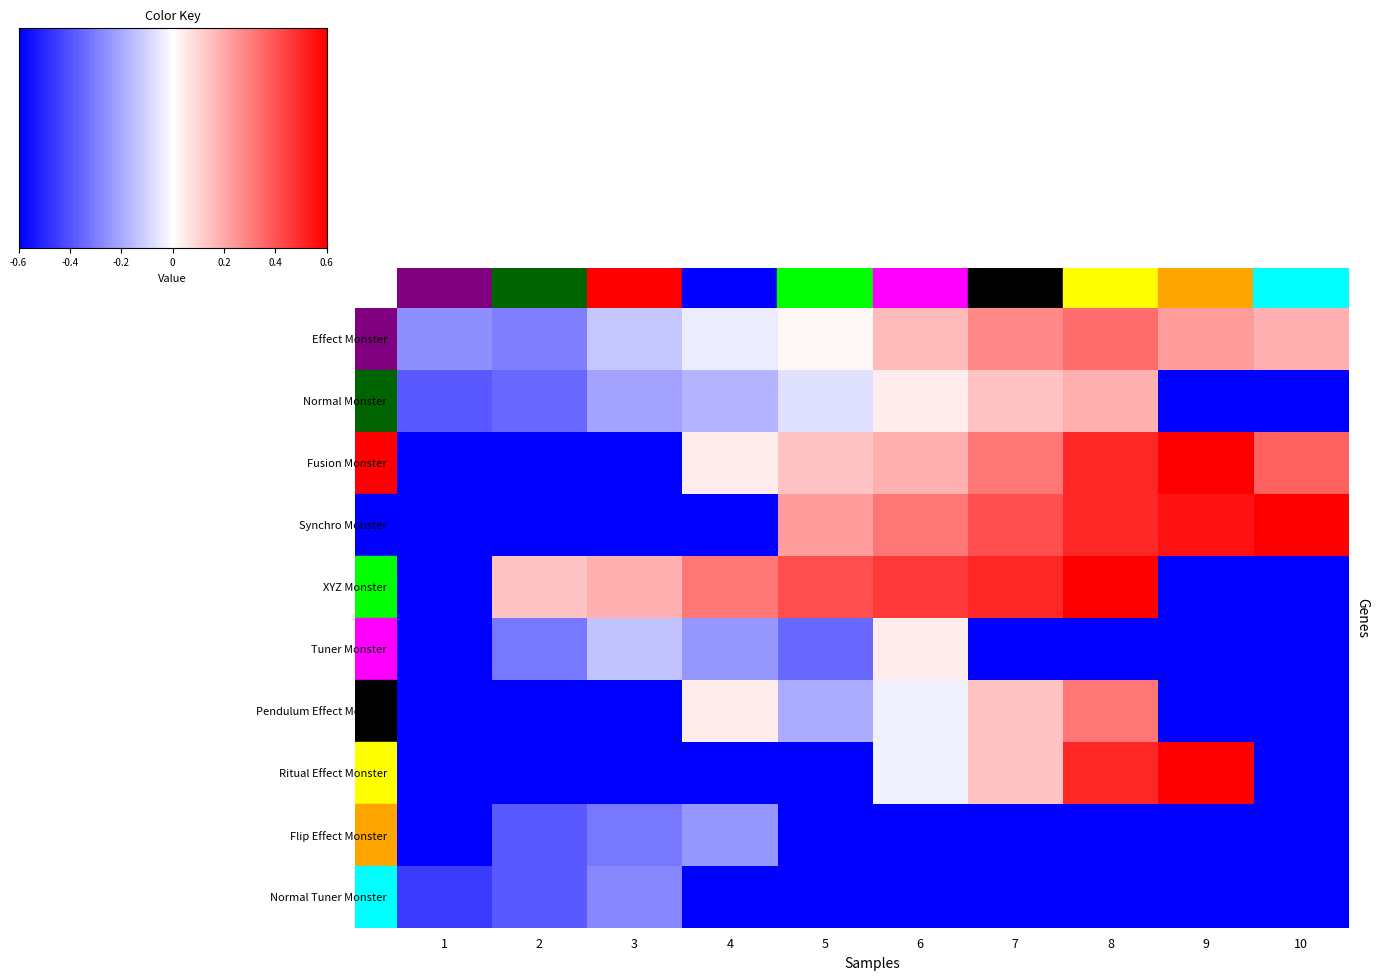

Reading left to right, extract all data points from this chart.

Effect Monster: 1=950	2=850	3=1320	4=1580	5=1750	6=2050	7=2300	8=2450	9=2200	10=2100
Normal Monster: 1=600	2=700	3=1100	4=1200	5=1500	6=1800	7=2000	8=2100	9=0	10=0
Fusion Monster: 1=0	2=0	3=0	4=1800	5=2000	6=2100	7=2400	8=2800	9=3000	10=2500
Synchro Monster: 1=0	2=0	3=0	4=0	5=2200	6=2400	7=2600	8=2800	9=2900	10=3000
XYZ Monster: 1=0	2=2000	3=2100	4=2400	5=2600	6=2700	7=2800	8=3000	9=0	10=0
Tuner Monster: 1=0	2=800	3=1300	4=1000	5=700	6=1800	7=0	8=0	9=0	10=0
Pendulum Effect Monster: 1=0	2=0	3=0	4=1800	5=1150	6=1600	7=2000	8=2400	9=0	10=0
Ritual Effect Monster: 1=0	2=0	3=0	4=0	5=0	6=1600	7=2000	8=2800	9=3000	10=0
Flip Effect Monster: 1=0	2=600	3=800	4=1000	5=0	6=0	7=0	8=0	9=0	10=0
Normal Tuner Monster: 1=400	2=600	3=900	4=0	5=0	6=0	7=0	8=0	9=0	10=0